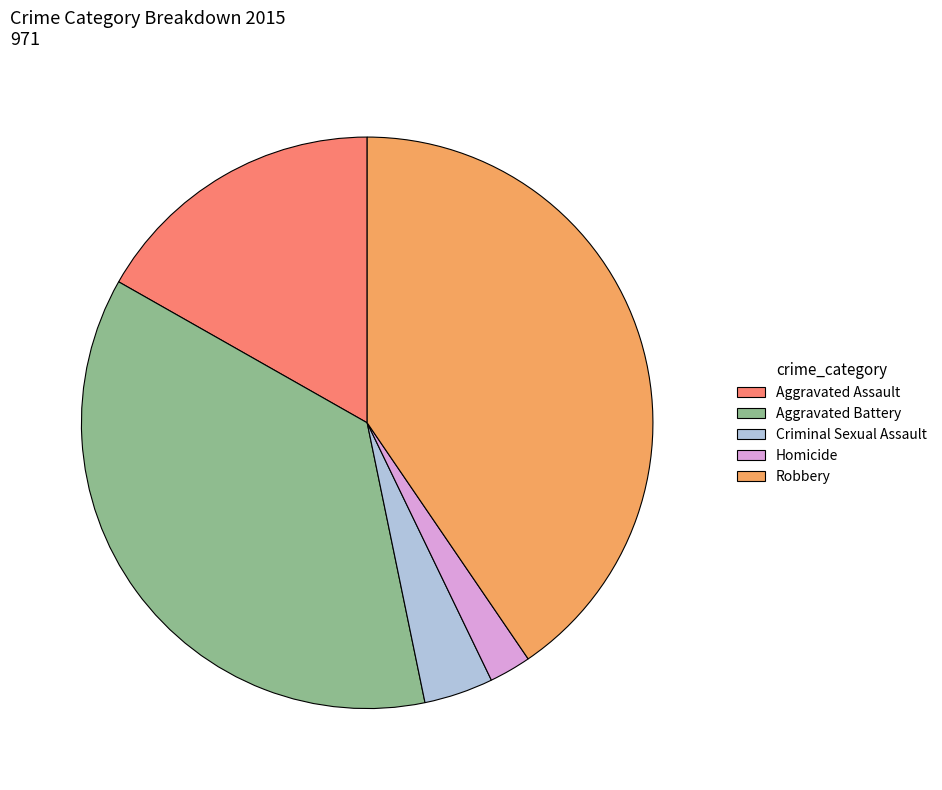

Is Aggravated Assault the majority of the pie?

No